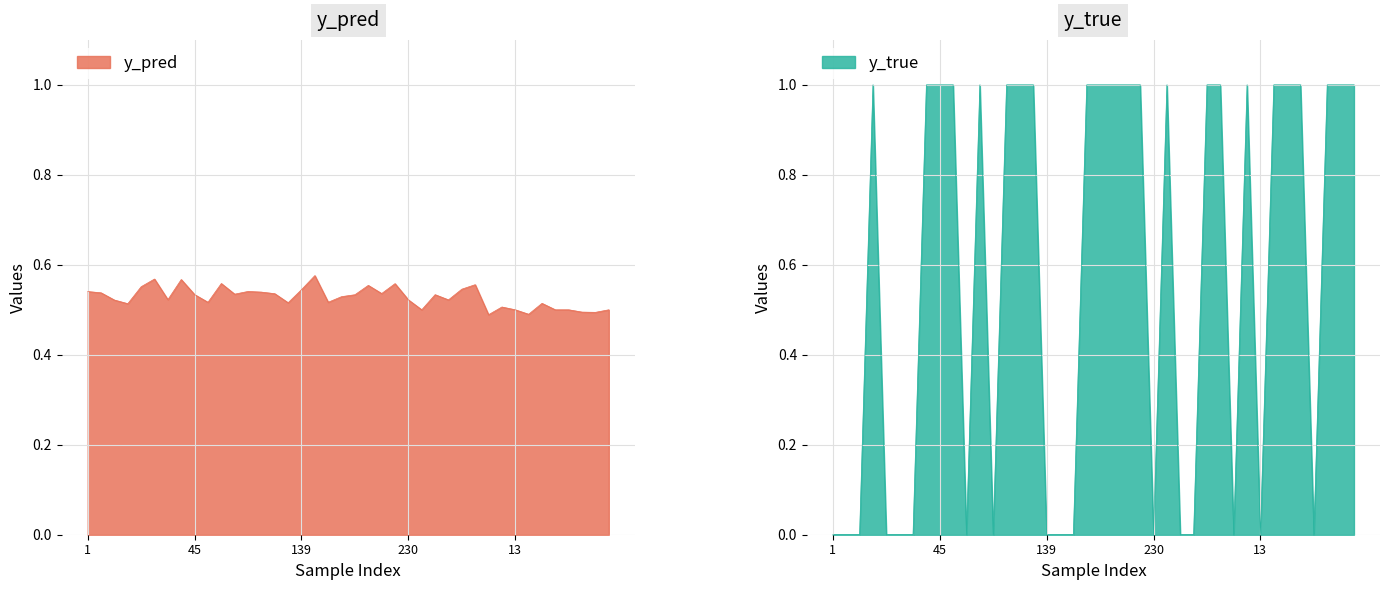

True or false: y_true and y_pred cross at least once.

True